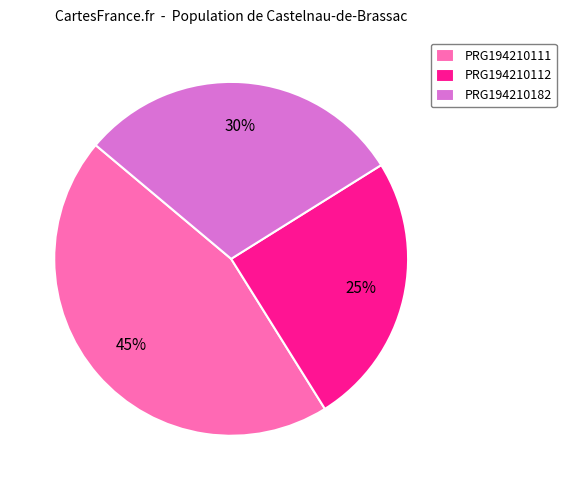

Is there any slice that represents more than half of the pie?

No